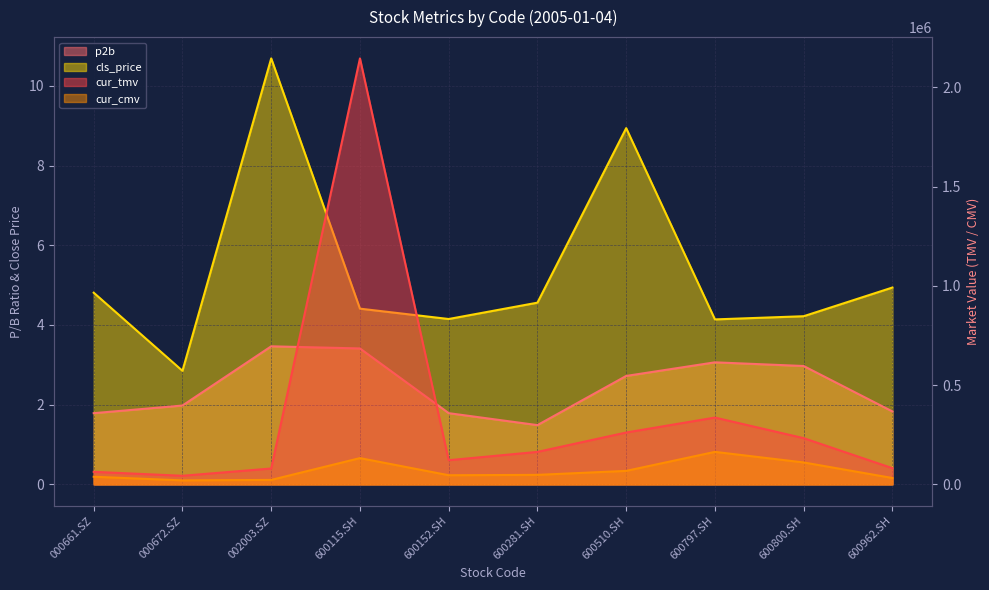

What position from the right is 600152.SH?

6